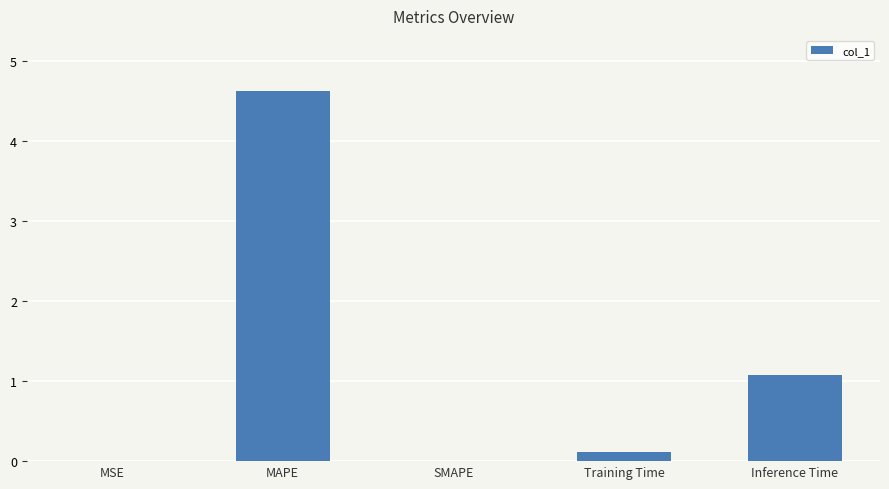

Does the chart contain stacked bars?

No